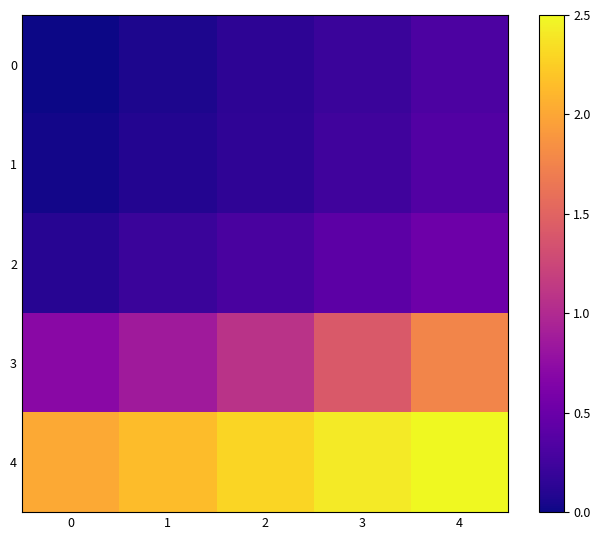

Reading left to right, list all the values displayed in this chart.

0: 0=0.0	1=0.1	2=0.1	3=0.2	4=0.3
1: 0=0.0	1=0.1	2=0.2	3=0.3	4=0.4
2: 0=0.1	1=0.2	2=0.3	3=0.4	4=0.5
3: 0=0.7	1=0.9	2=1.1	3=1.4	4=1.8
4: 0=2.0	1=2.1	2=2.3	3=2.4	4=2.5